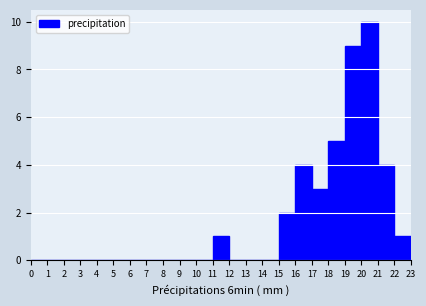

Reading left to right, list every bar in this chart as the range it spans on the x-axis followed by its height. The values are not printed on the chart, so give them approximately, as read against the axis.

0 to 1: 0
1 to 2: 0
2 to 3: 0
3 to 4: 0
4 to 5: 0
5 to 6: 0
6 to 7: 0
7 to 8: 0
8 to 9: 0
9 to 10: 0
10 to 11: 0
11 to 12: 1
12 to 13: 0
13 to 14: 0
14 to 15: 0
15 to 16: 2
16 to 17: 4
17 to 18: 3
18 to 19: 5
19 to 20: 9
20 to 21: 10
21 to 22: 4
22 to 23: 1